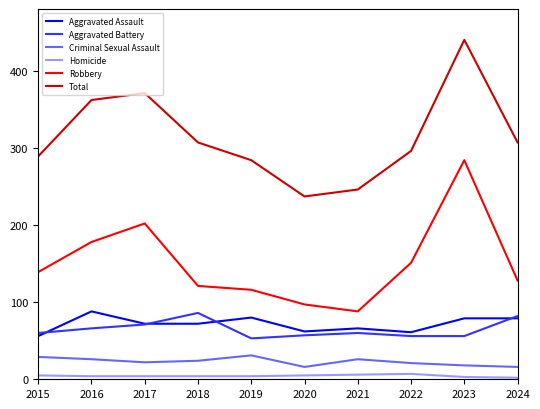

Which category has the highest value in the Total series?

2023